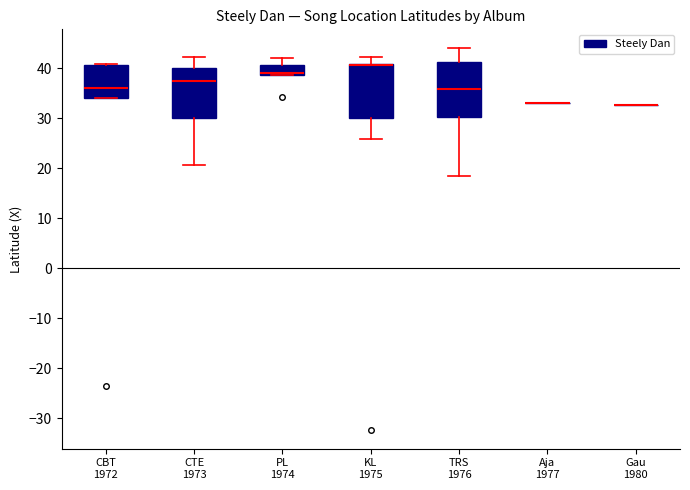

Reading left to right, transcribe this box plot: for each box, give where its median line is, the range the box spans, and where its two whiskers end, as read against the y-axis. The values are not printed on the chart, so give them approximately, as read against the axis.

CBT 1972: median 36, box 34 to 41, whiskers 34 to 41
CTE 1973: median 38, box 30 to 40, whiskers 21 to 42
PL 1974: median 39 (just above the box's lower edge), box 39 to 41, whiskers 39 to 42
KL 1975: median 41 (drawn on the box's upper edge), box 30 to 41, whiskers 26 to 42
TRS 1976: median 36, box 30 to 41, whiskers 18 to 44
Aja 1977: box collapsed to a line at 33, whiskers 33 to 33
Gau 1980: box collapsed to a line at 33, whiskers 33 to 33